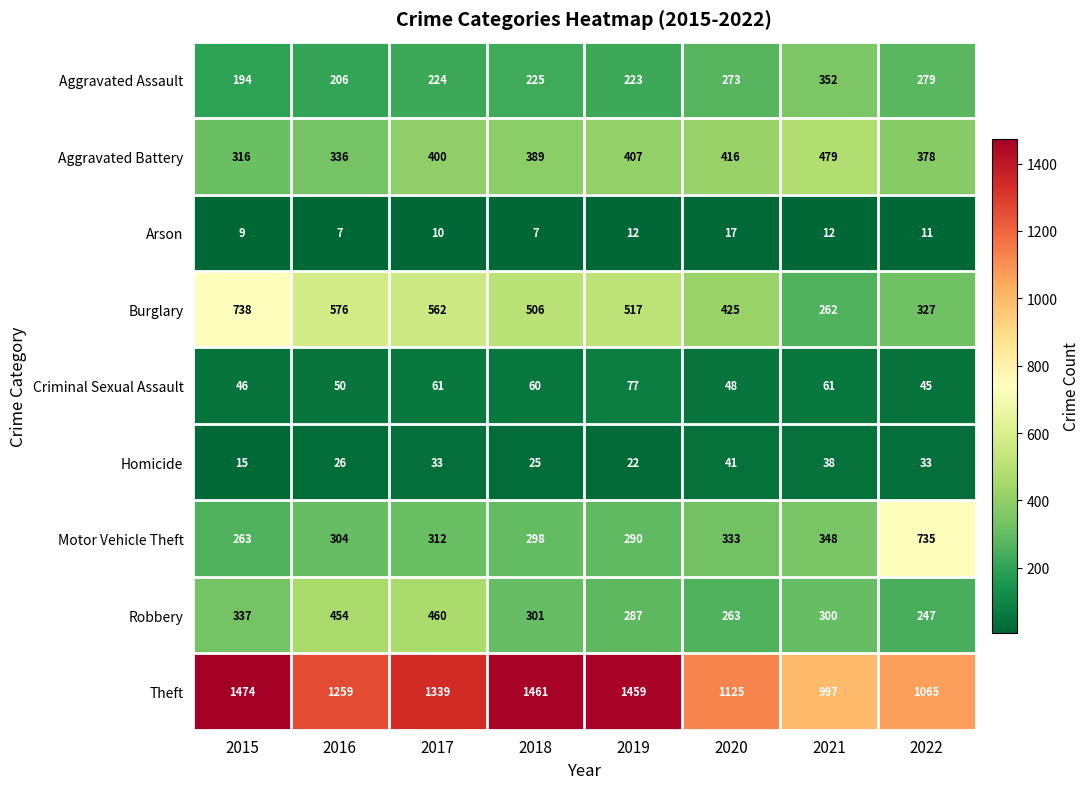

Rank the series by their maximum value, from highest to lowest.

Theft, Burglary, Motor Vehicle Theft, Aggravated Battery, Robbery, Aggravated Assault, Criminal Sexual Assault, Homicide, Arson